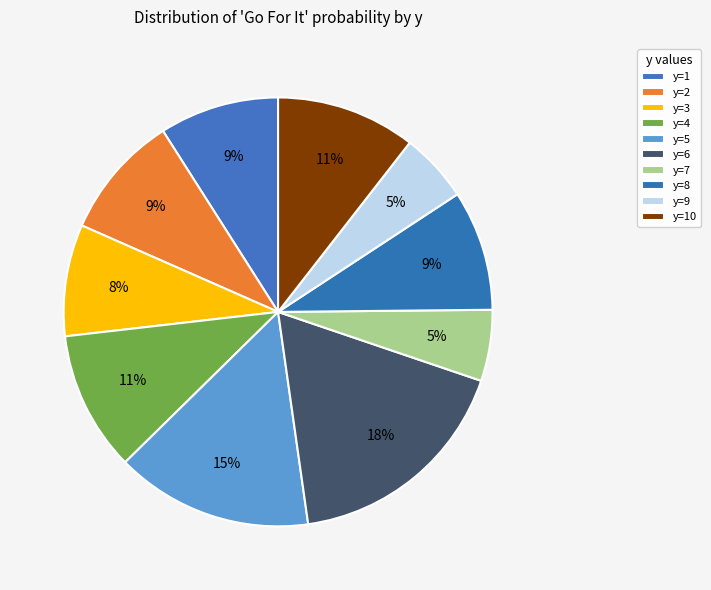

Count the number of slices in the pie.

10